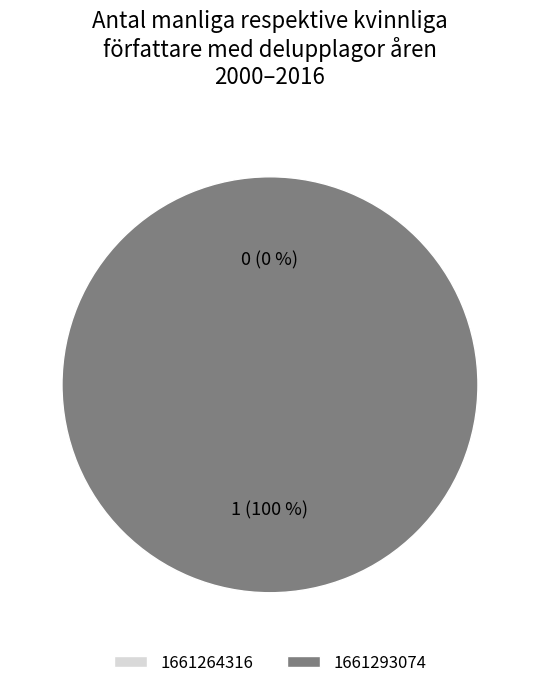

What is the change in value from 1661264316 to 1661293074?

+1